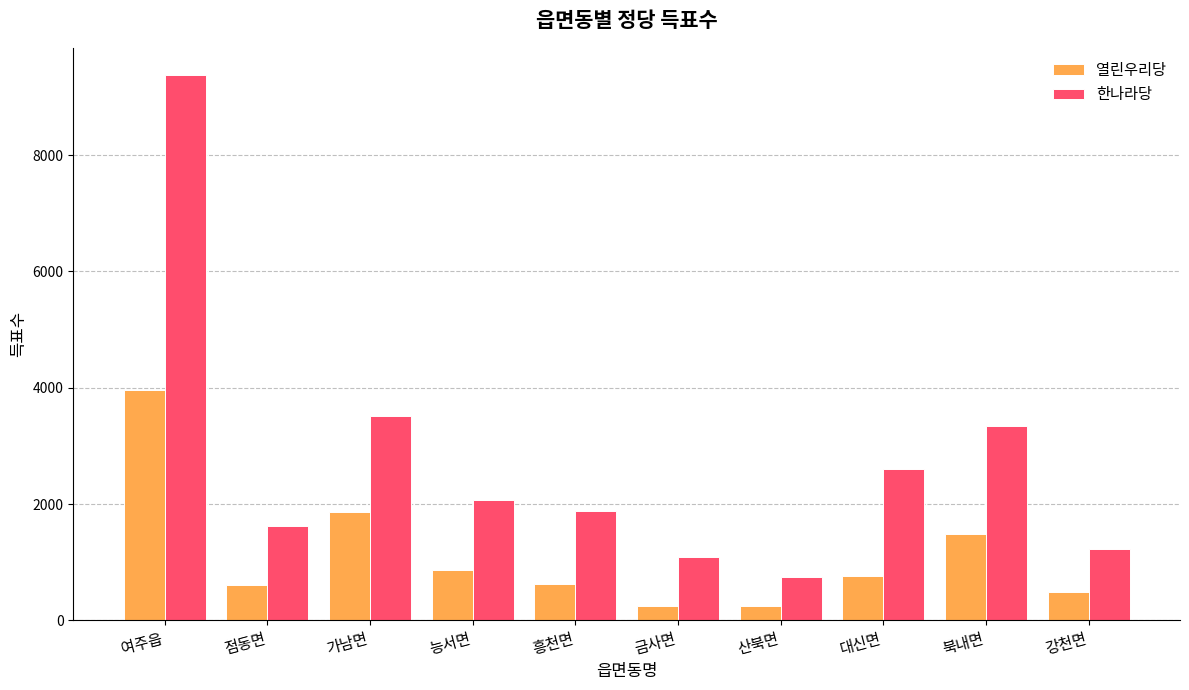

Rank the series at 산북면 from highest to lowest value.

한나라당, 열린우리당